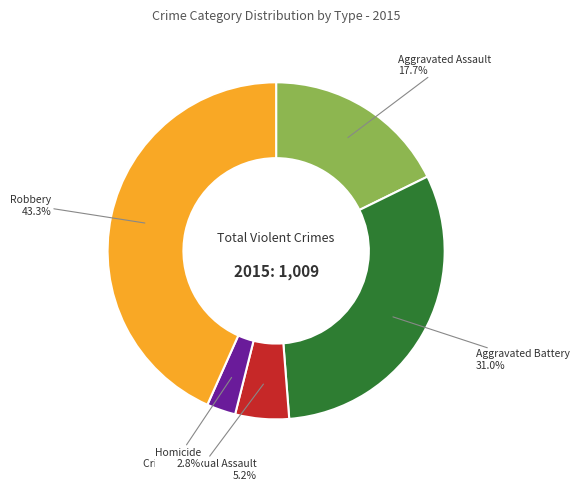

What is the largest slice in the pie chart?

Robbery